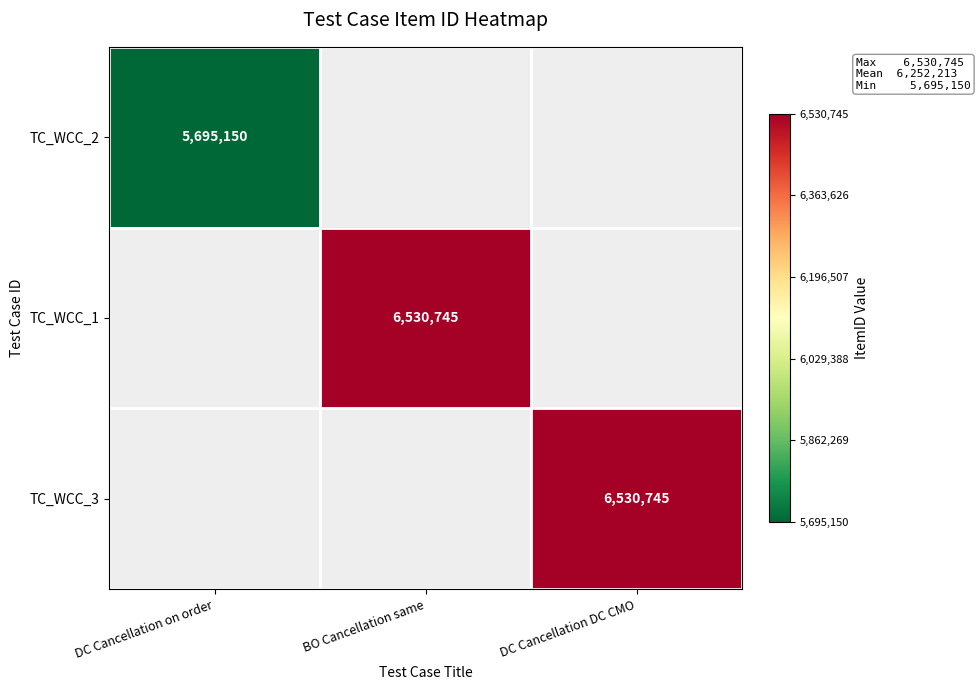

What is the greatest value displayed?

6530745.0